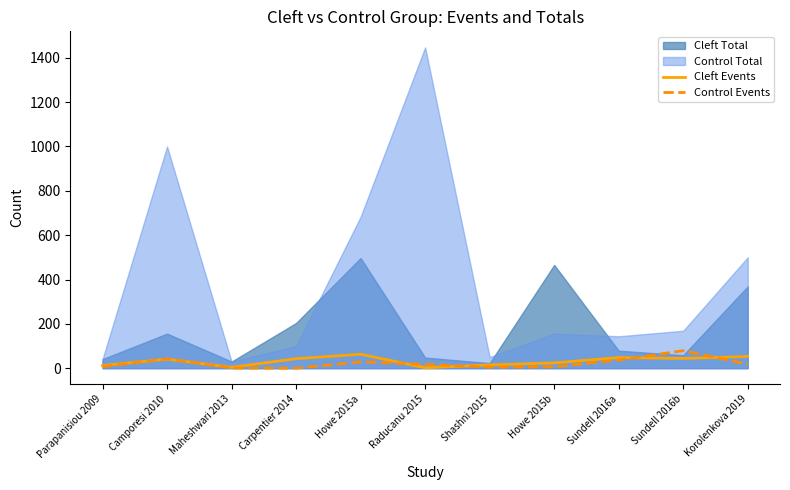

At which label does Cleft Events reach its minimum?

Raducanu 2015